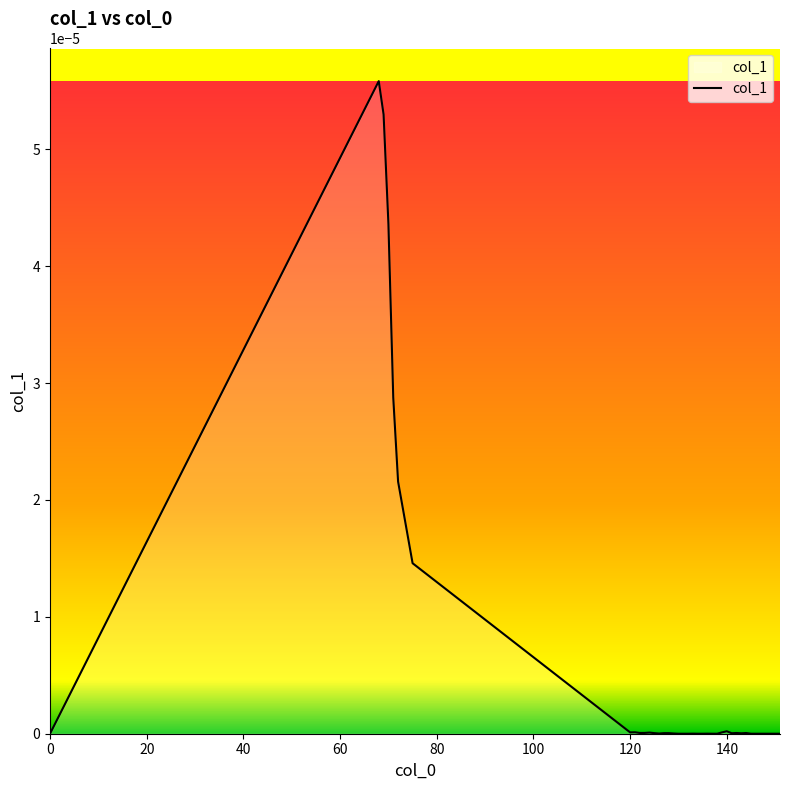

True or false: the data has more than 2 interior local peaks.

True